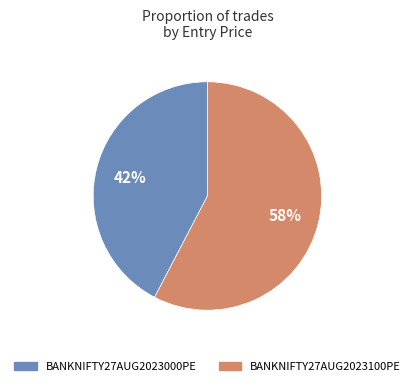

What percentage is the BANKNIFTY27AUG2023100PE slice, to the nearest percent?

58%